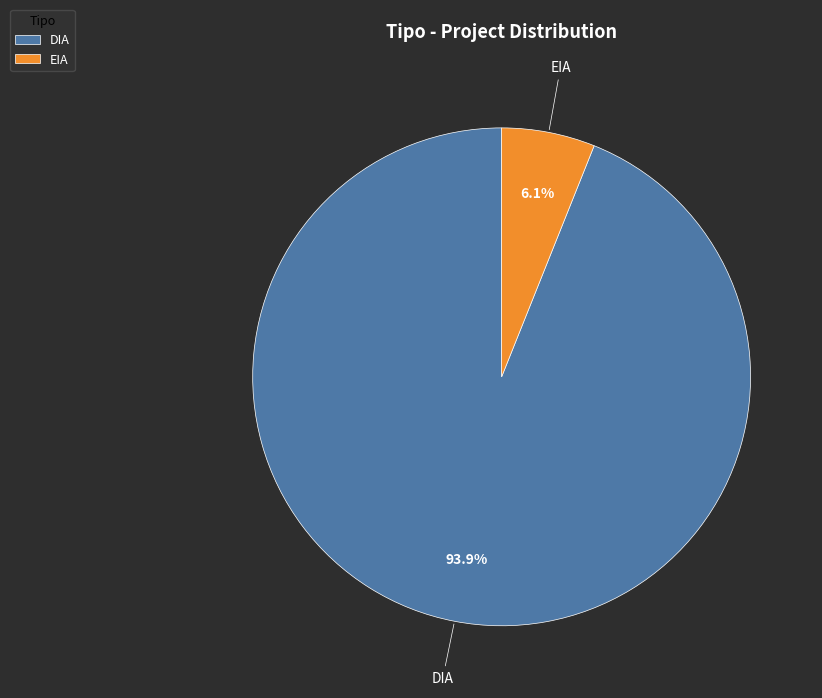

Rank the categories by value from lowest to highest.

EIA, DIA